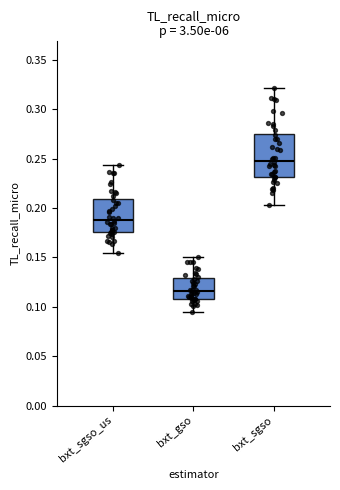

Reading left to right, read every box against the y-axis: the position of its median line, the range the box covers, and the ends of its whiskers. The values are not printed on the chart, so give them approximately, as read against the axis.

bxt_sgso_us: median 0.190, box 0.175 to 0.210, whiskers 0.155 to 0.245
bxt_gso: median 0.115, box 0.110 to 0.130, whiskers 0.095 to 0.150
bxt_sgso: median 0.250, box 0.230 to 0.275, whiskers 0.205 to 0.320